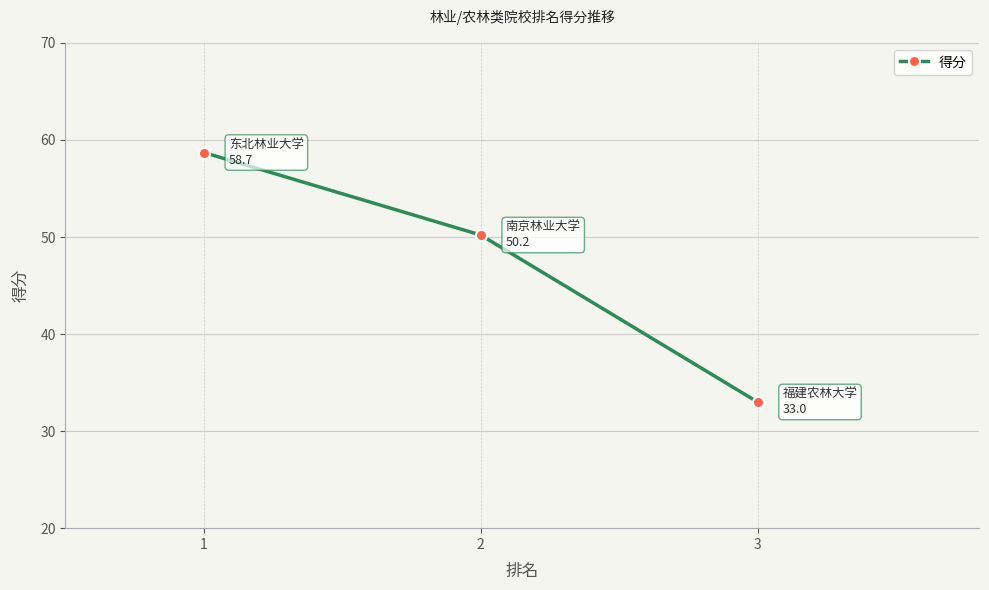

At which label is the value closest to 45?

2